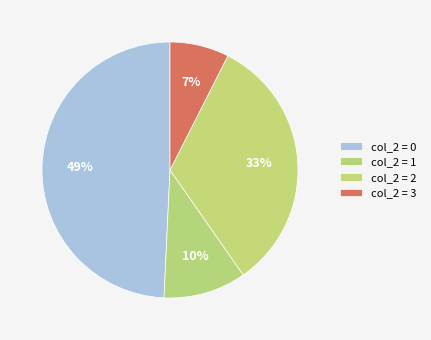

To the nearest percent, what is the difference between the col_2 = 0 and col_2 = 2 slice percentages?

16%